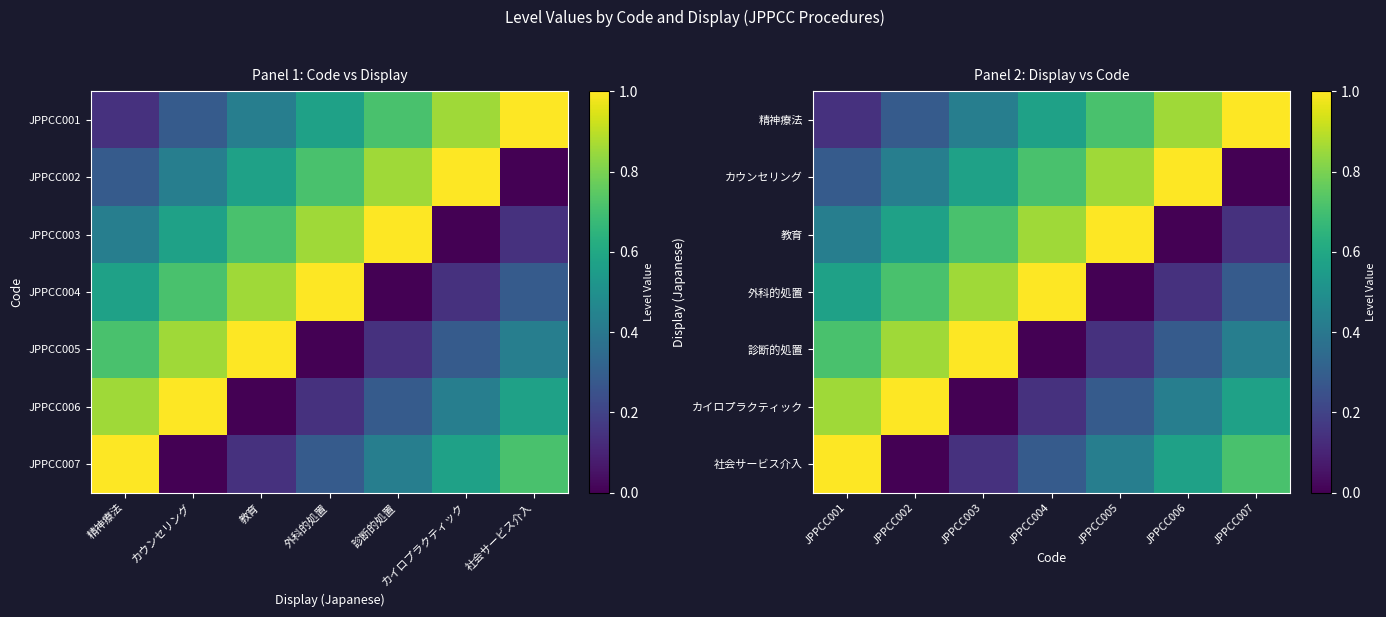

The 外科的処置 series shows 1.7 at JPPCC004. True or false?

False